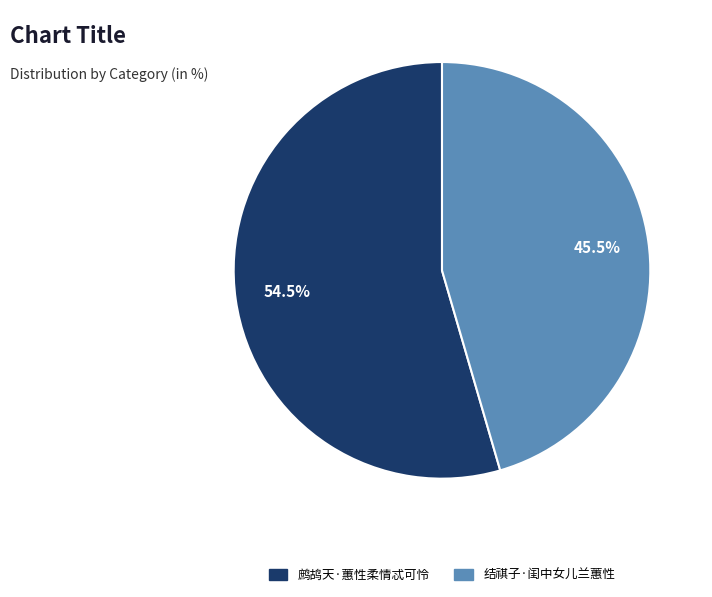

What percentage do 鹧鸪天·蕙性柔情忒可怜 and 结祺子·闺中女儿兰蕙性 together represent?

100.0%